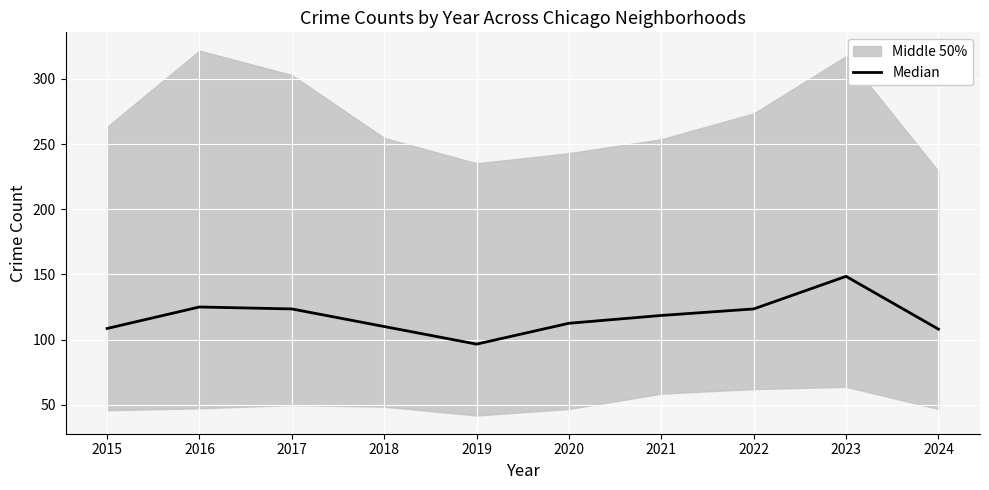

What is the change in value from 2018 to 2021?

+8.5